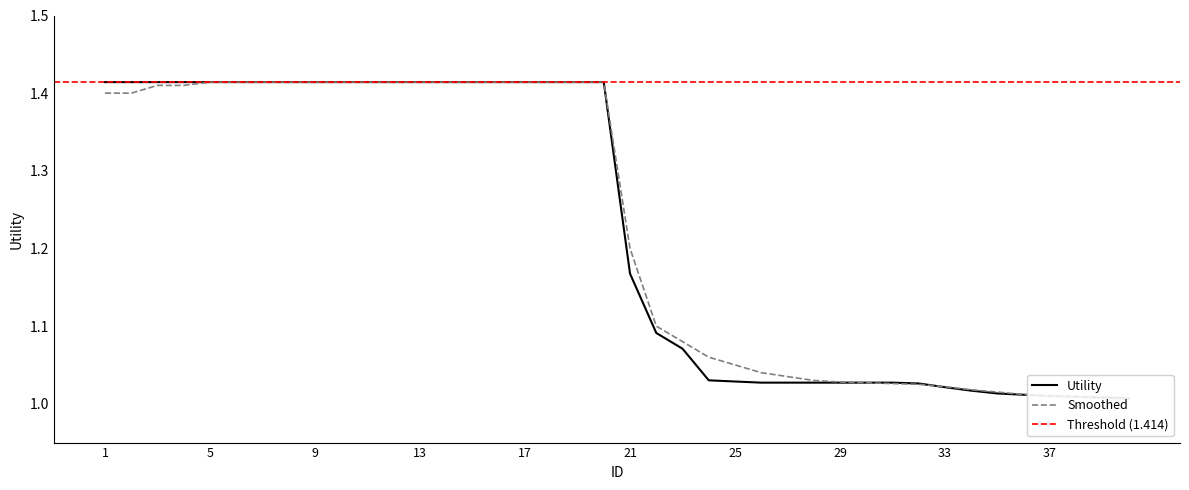

What is the value of the Smoothed point at the 31st from the left?

1.0